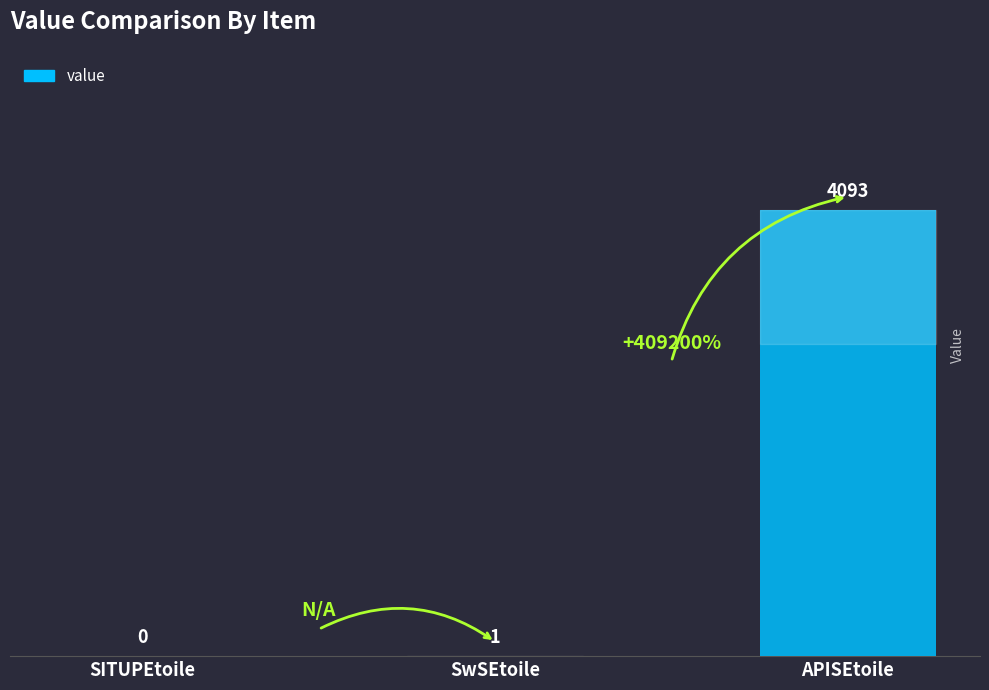

The chart shows a value of 1 at SwSEtoile. True or false?

True